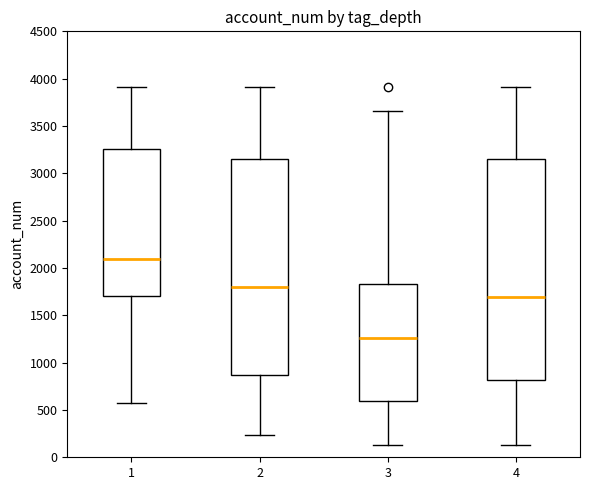

Reading left to right, transcribe this box plot: for each box, give where its median line is, the range the box spans, and where its two whiskers end, as read against the y-axis. The values are not printed on the chart, so give them approximately, as read against the axis.

1: median 2100, box 1700 to 3250, whiskers 600 to 3900
2: median 1800, box 850 to 3150, whiskers 250 to 3900
3: median 1250, box 600 to 1850, whiskers 150 to 3650
4: median 1700, box 800 to 3150, whiskers 150 to 3900